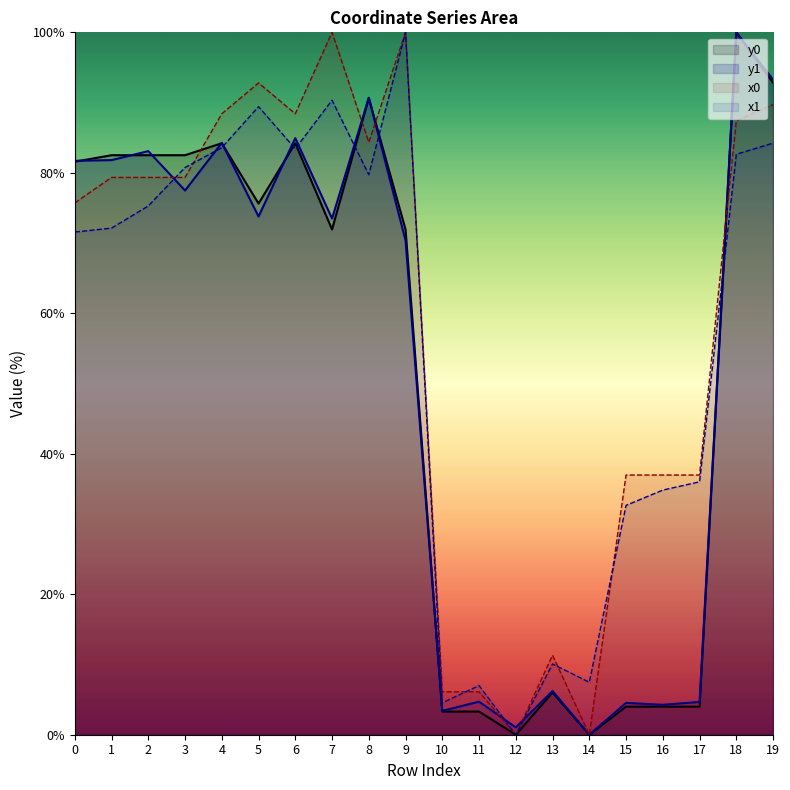

Where is the first local maximum for x0?

5